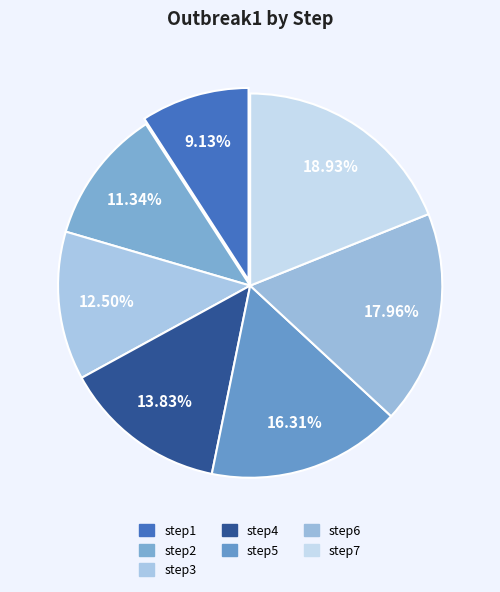

Is there any slice that represents more than half of the pie?

No